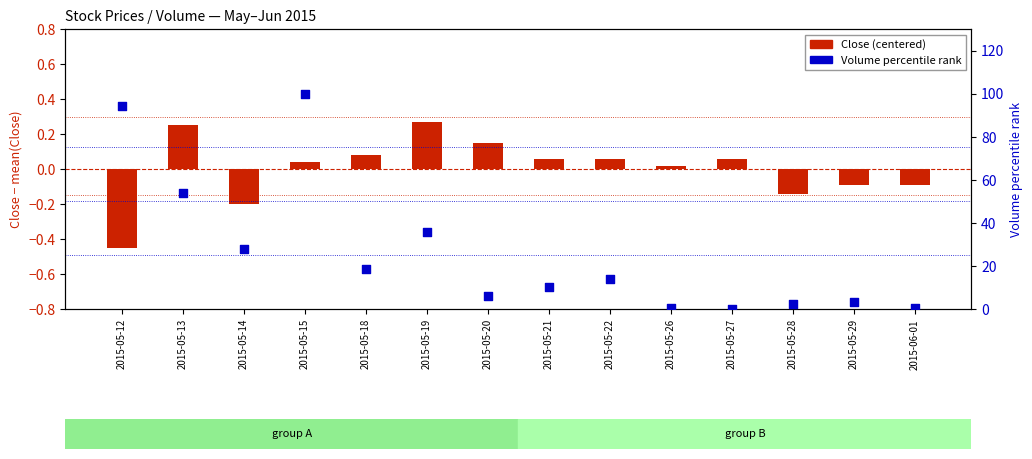

Which series has the largest total across all categories?

Volume percentile